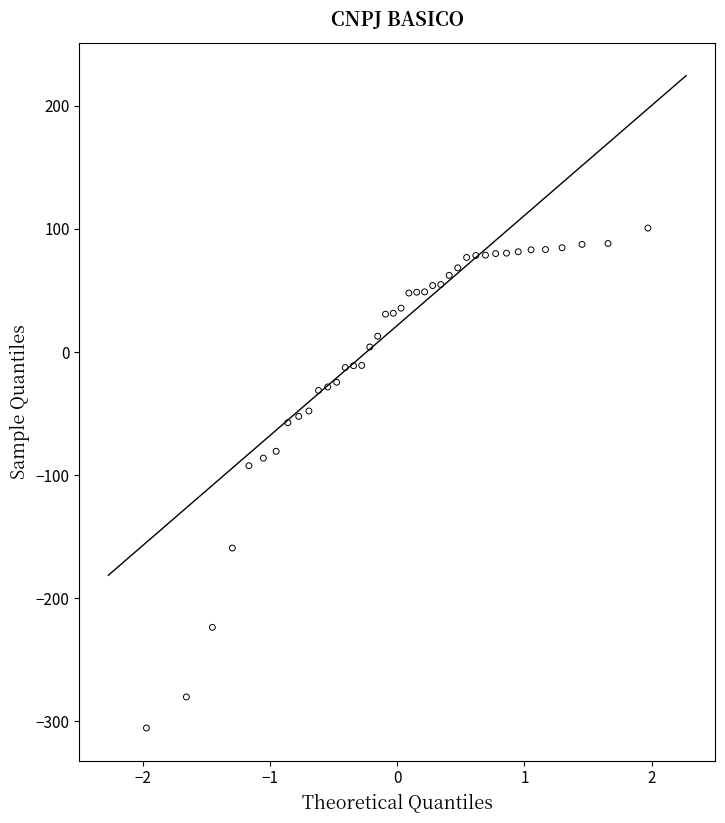

What is the range of X values (max minus min)?

3.9